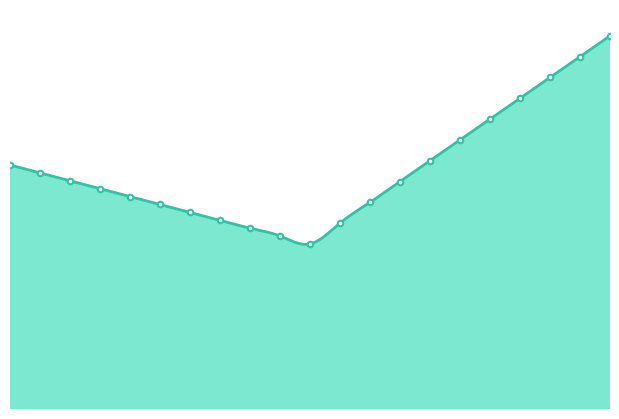

What is the difference between the maximum and minimum values?

106.1